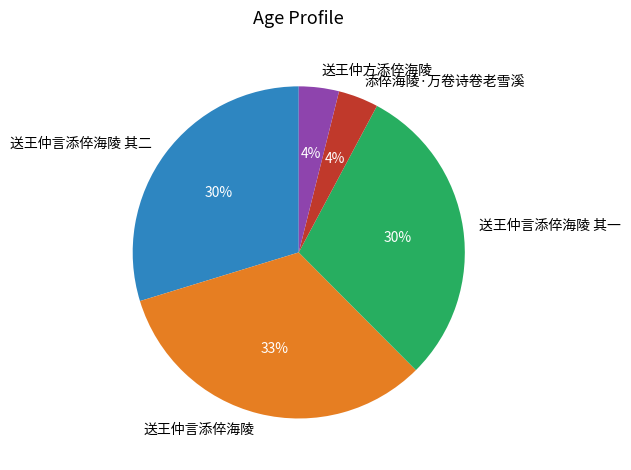

True or false: 添倅海陵·万卷诗卷老雪溪 accounts for 10% of the total.

False